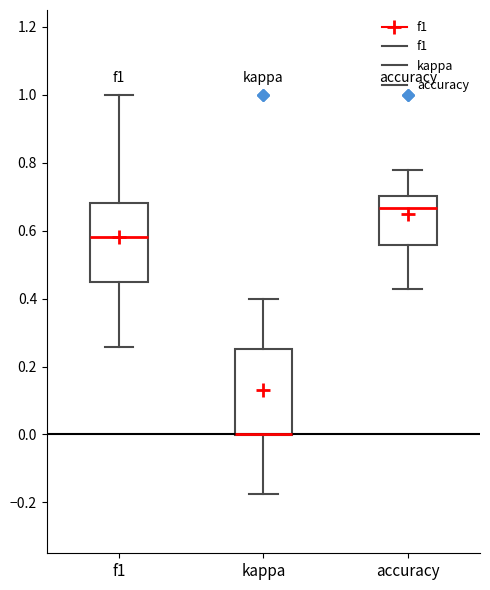

Reading left to right, transcribe this box plot: for each box, give where its median line is, the range the box spans, and where its two whiskers end, as read against the y-axis. The values are not printed on the chart, so give them approximately, as read against the axis.

f1: median 0.58, box 0.46 to 0.68, whiskers 0.26 to 1.00
kappa: median 0.00 (drawn on the box's lower edge), box 0.00 to 0.26, whiskers -0.18 to 0.40
accuracy: median 0.66, box 0.56 to 0.70, whiskers 0.42 to 0.78